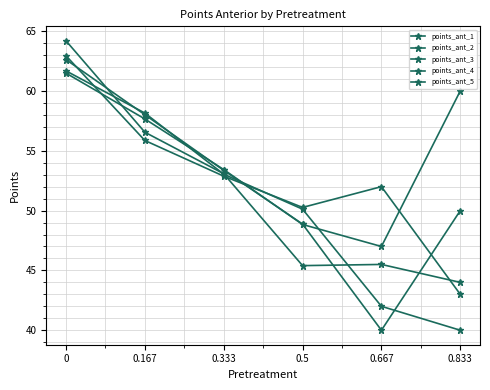

Where is the first local minimum for points_ant_1?

0.667